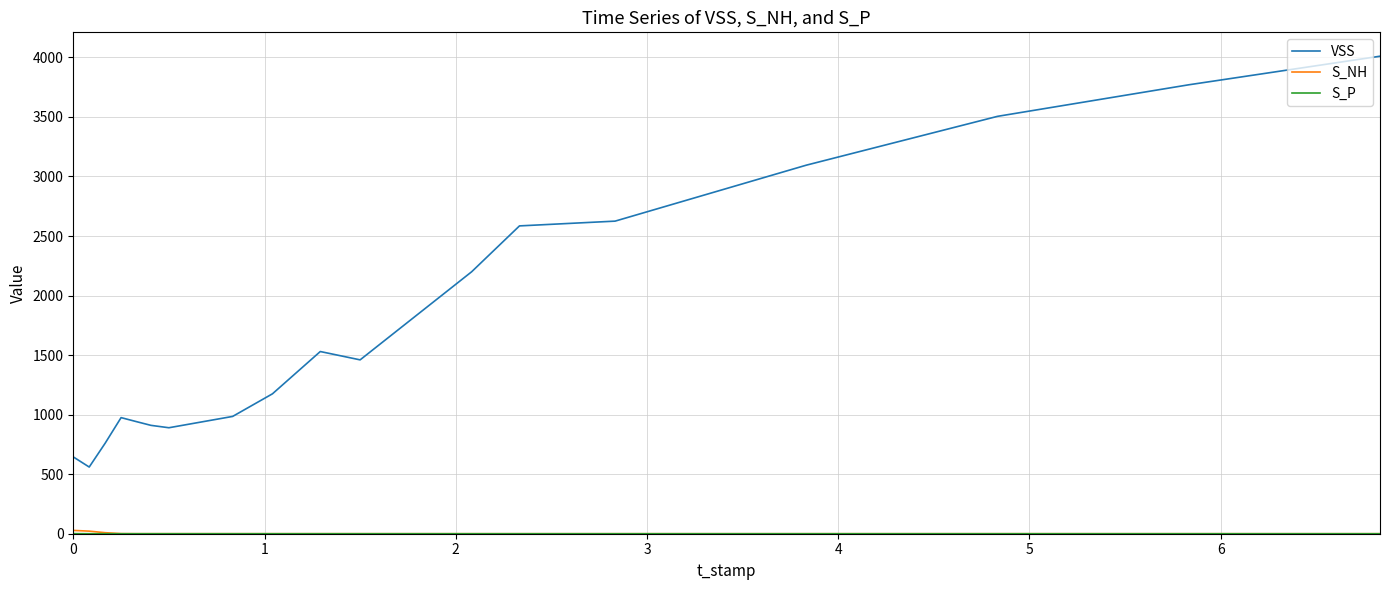

Which series has the largest total across all categories?

VSS